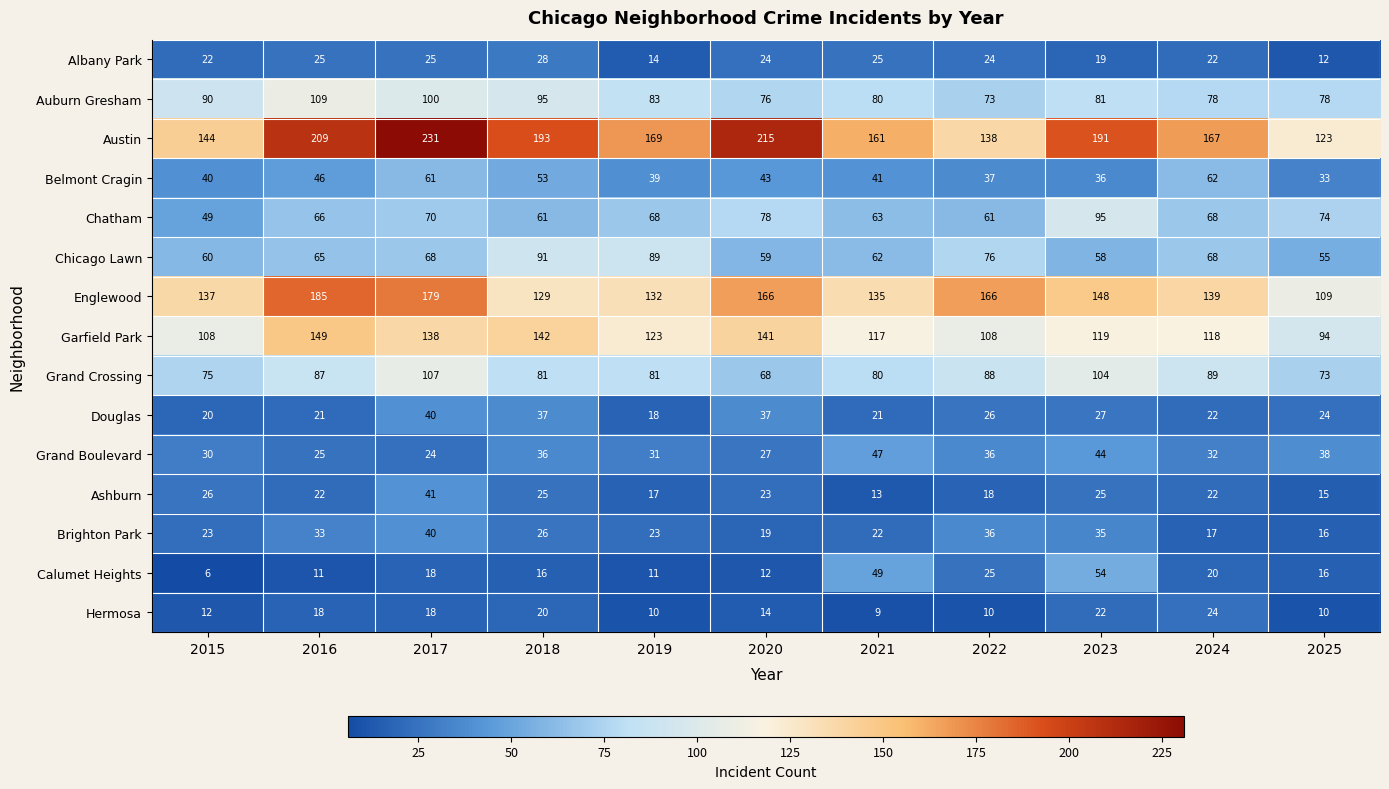

Count the number of categories in the chart.

11